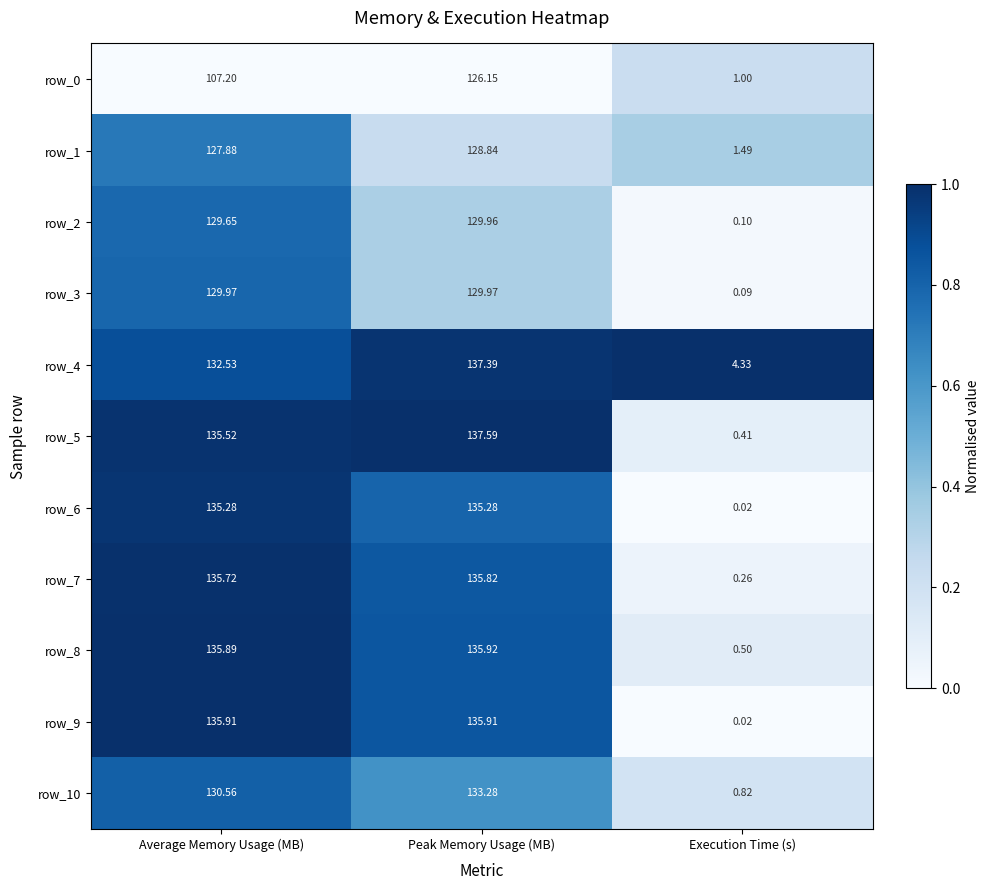

The value of row_1 at Average Memory Usage (MB) is 0.2. True or false?

False